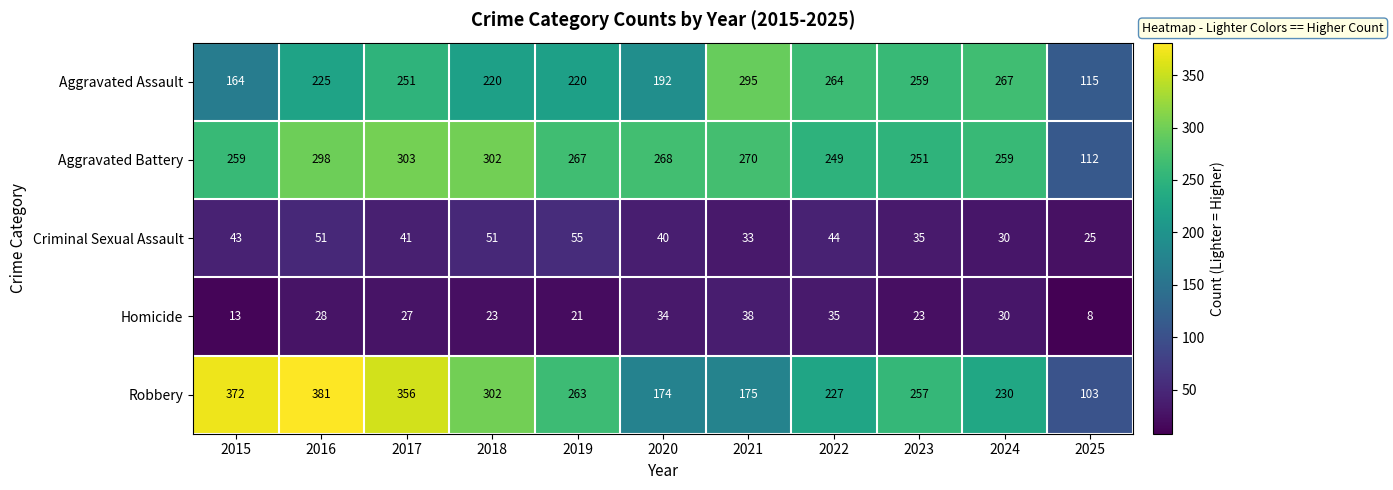

How many data points does each series have?

11